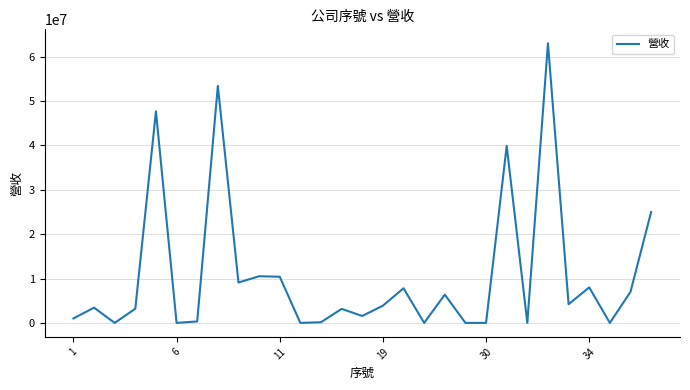

What is the greatest value displayed?

63000000